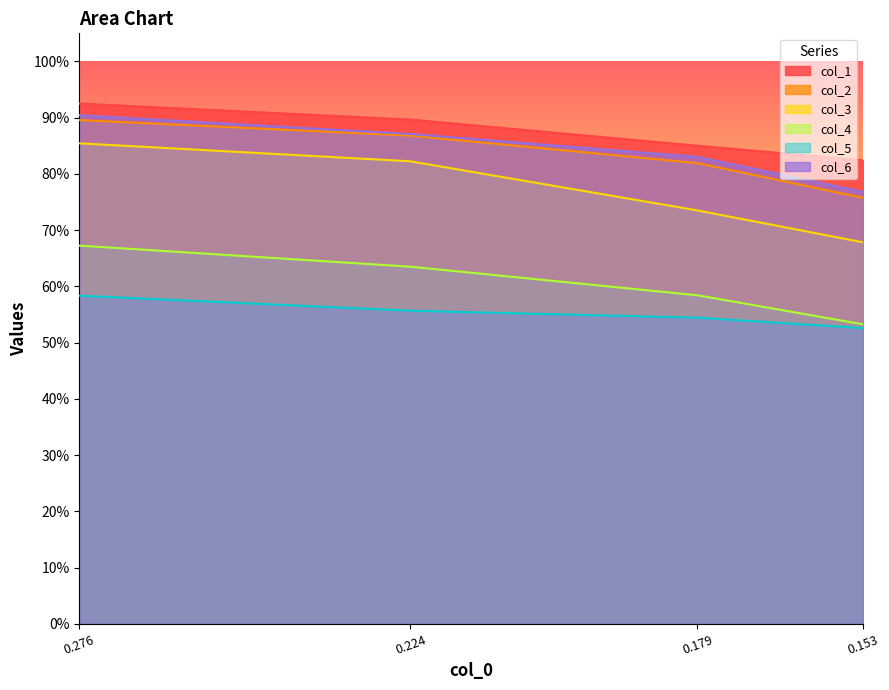

Which series changed the most between 0.224 and 0.153?

col_3